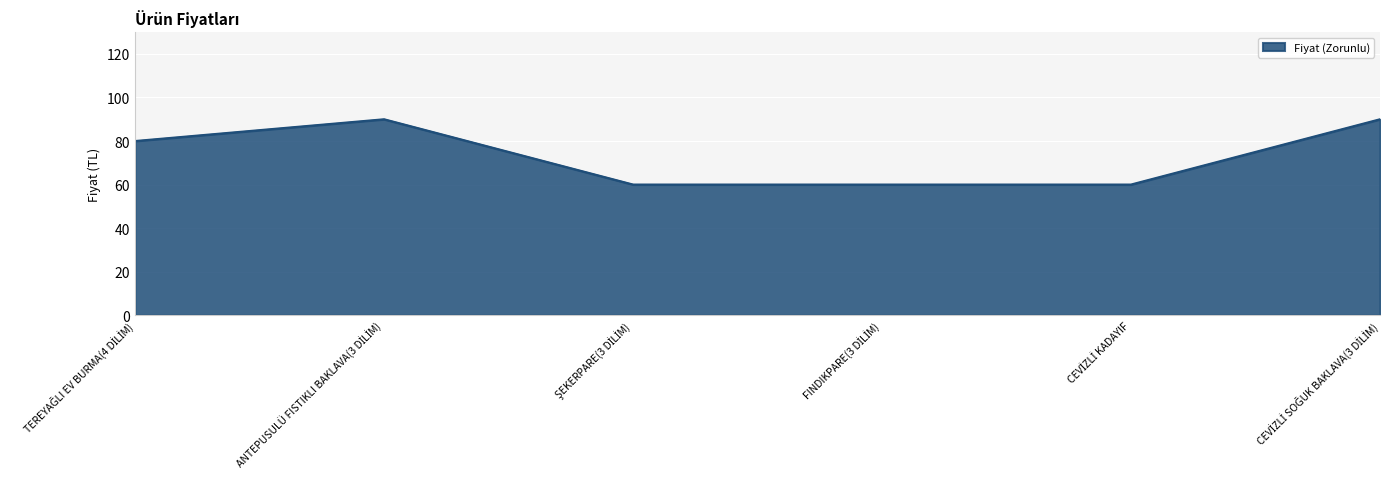

Does the chart have visible grid lines?

Yes